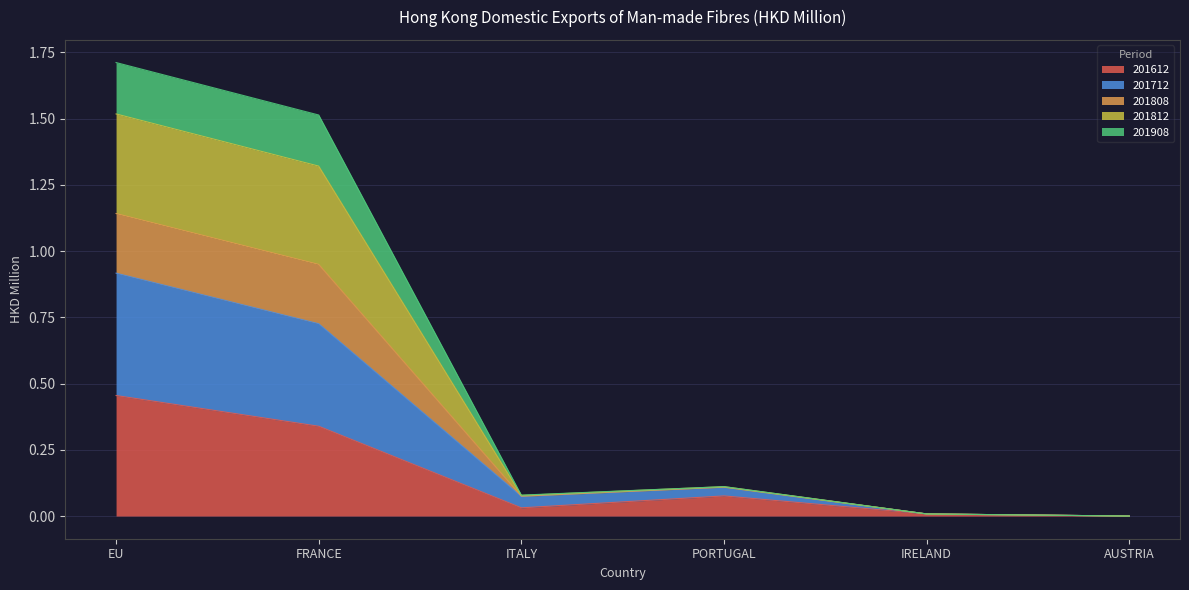

Does the chart have visible grid lines?

Yes